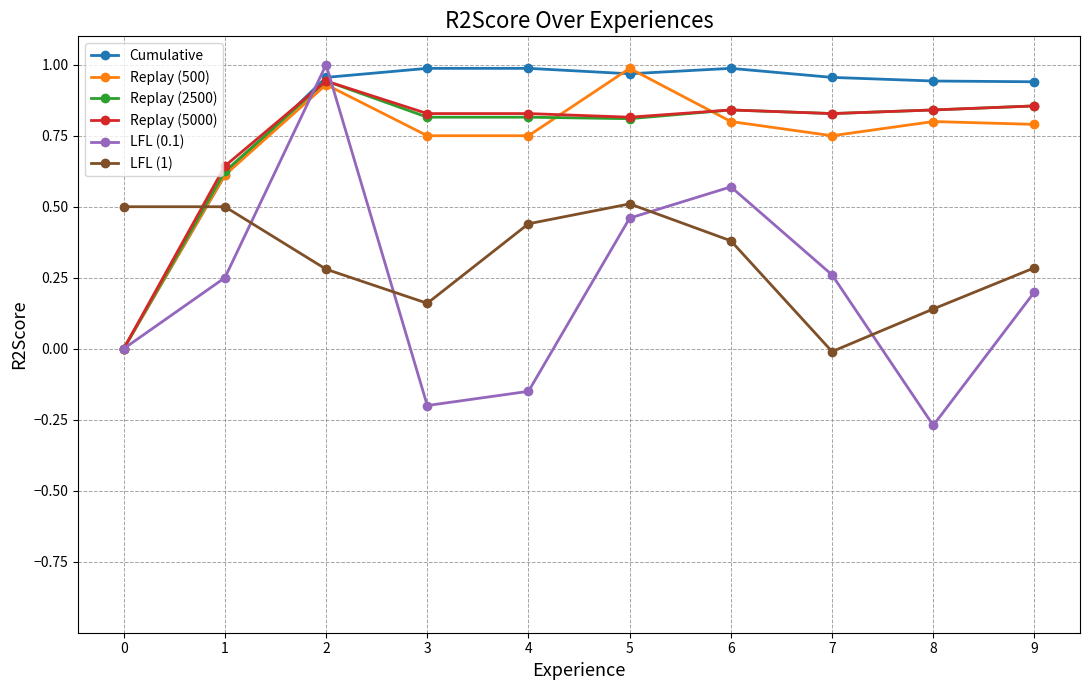

What is the total value across all series at 3?

3.3